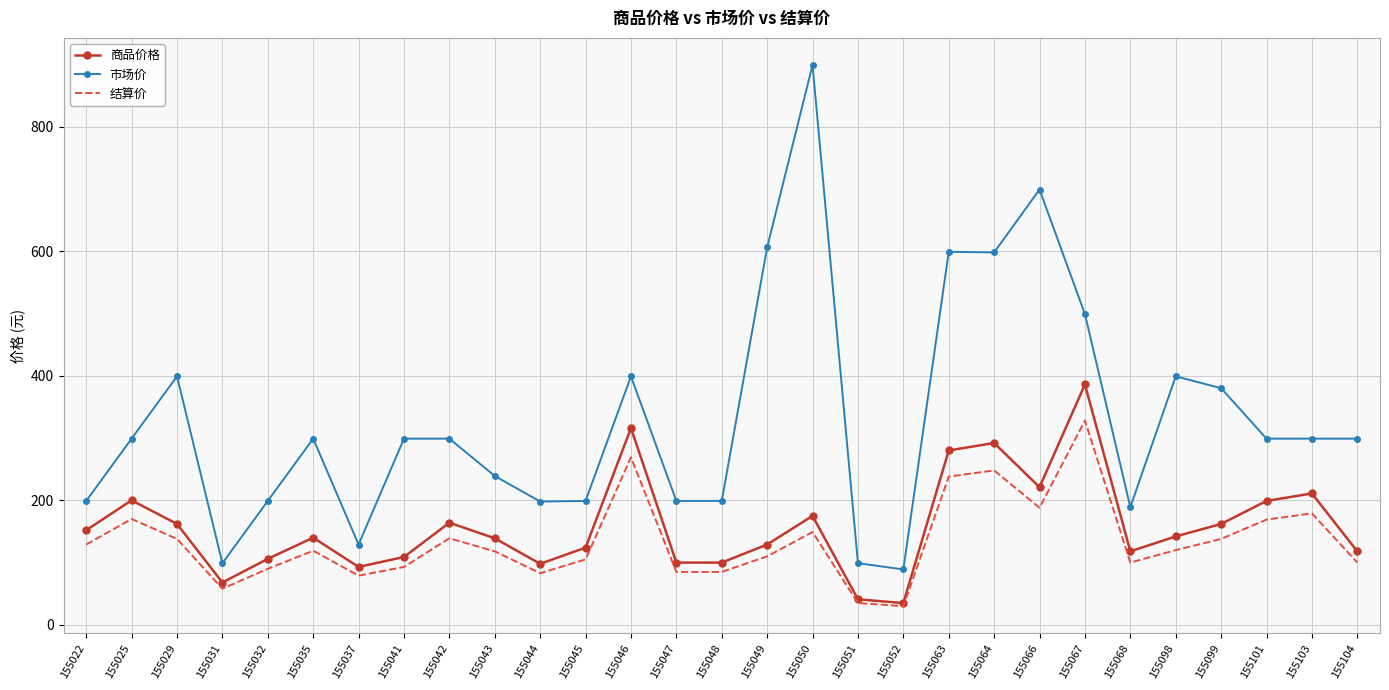

What is the minimum value for 商品价格?

35